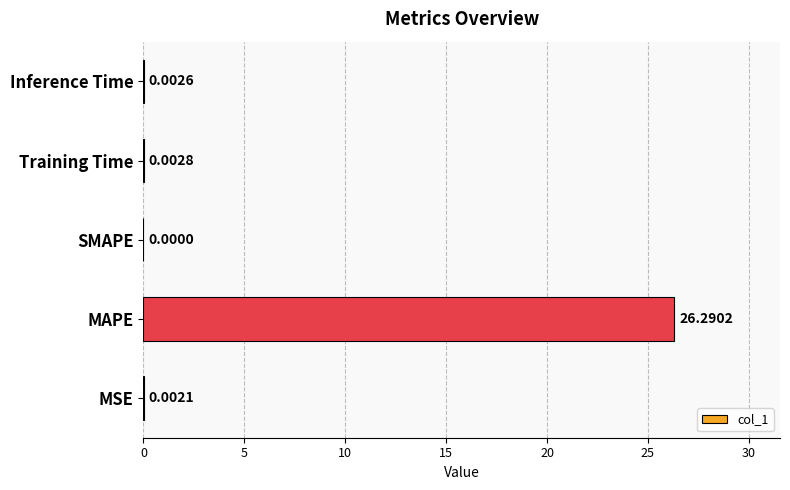

What is the sum of the values at MAPE and SMAPE?

26.3